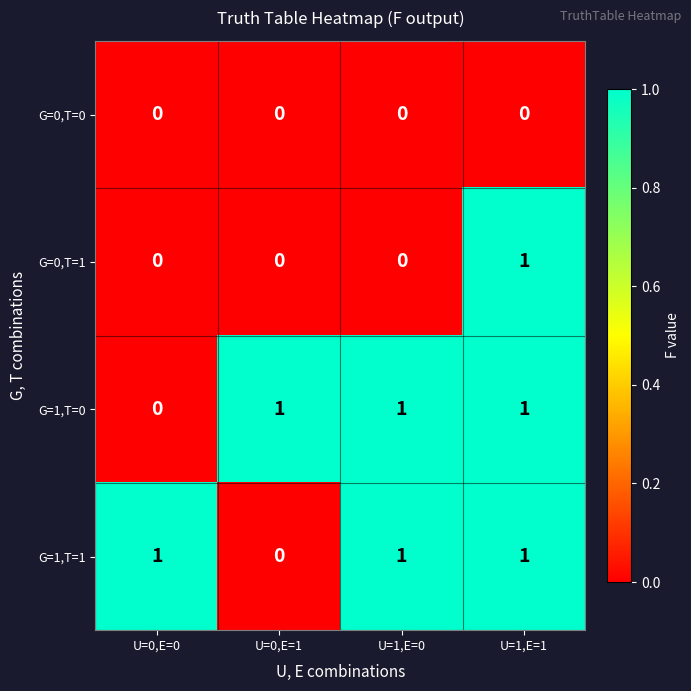

What is the total value across all series at U=1,E=1?

3